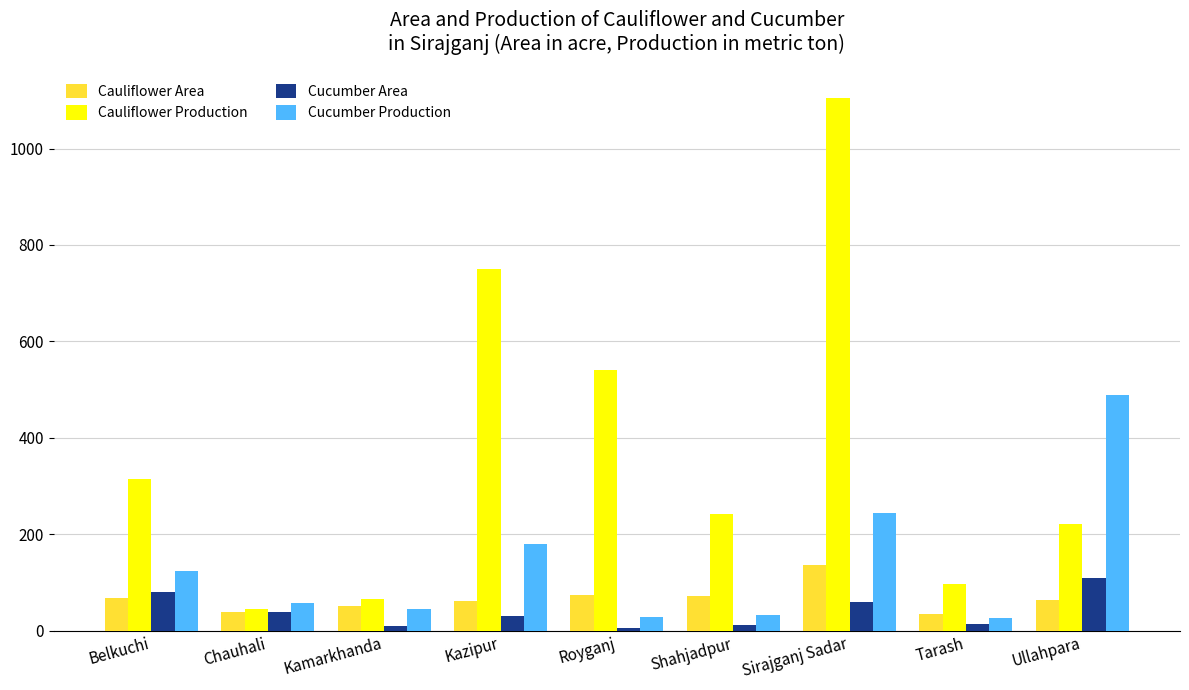

At how many categories does at least one series exceed 463?

4